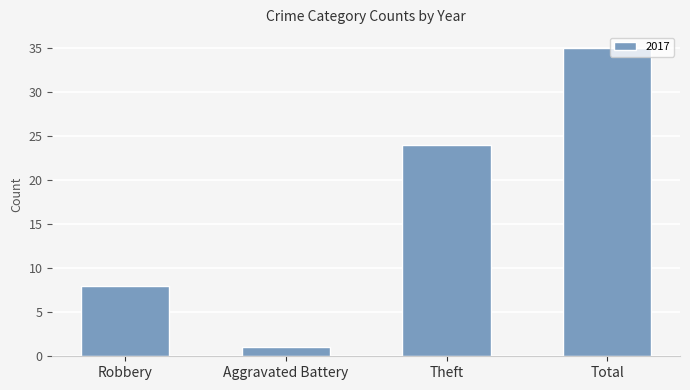

What is the ratio of the value at Theft to the value at Aggravated Battery?

24.0